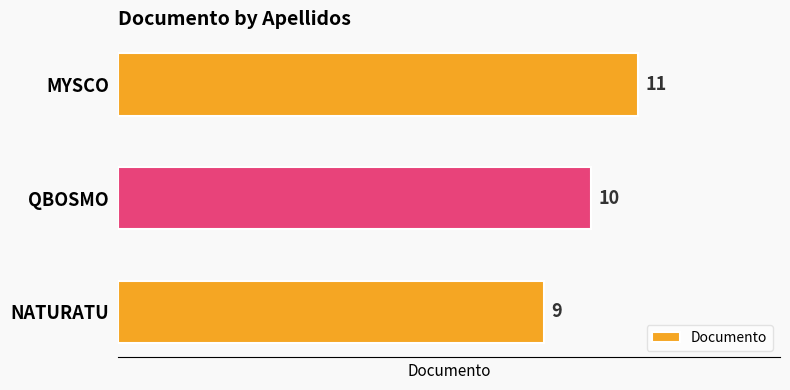

How many bars are there in total?

3